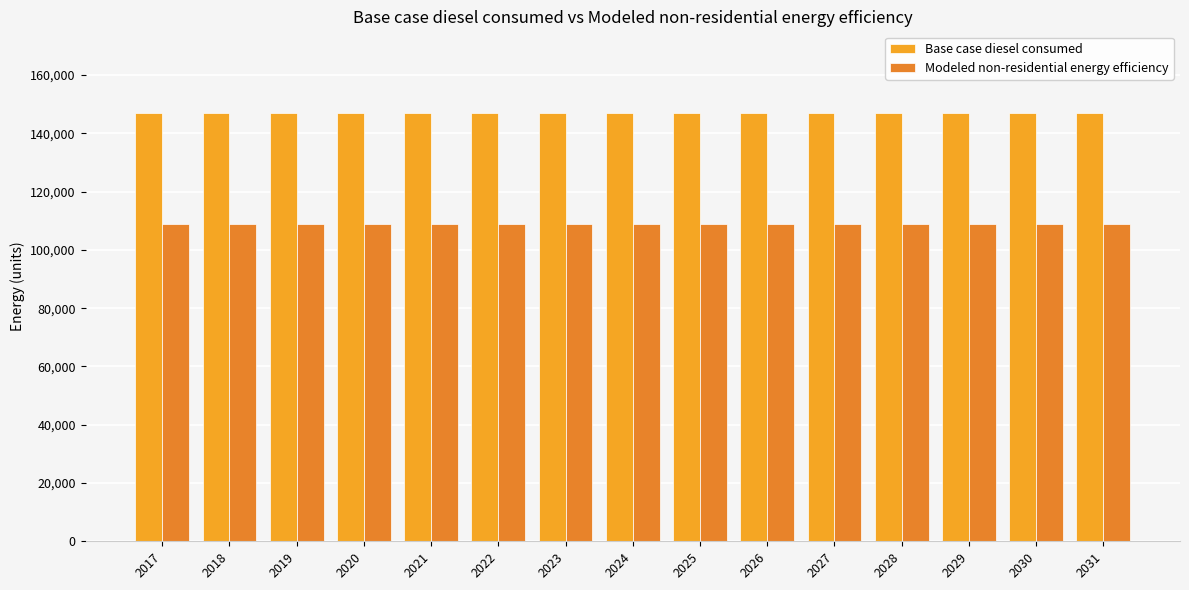

What are all the series names shown in the legend?

Base case diesel consumed, Modeled non-residential energy efficiency